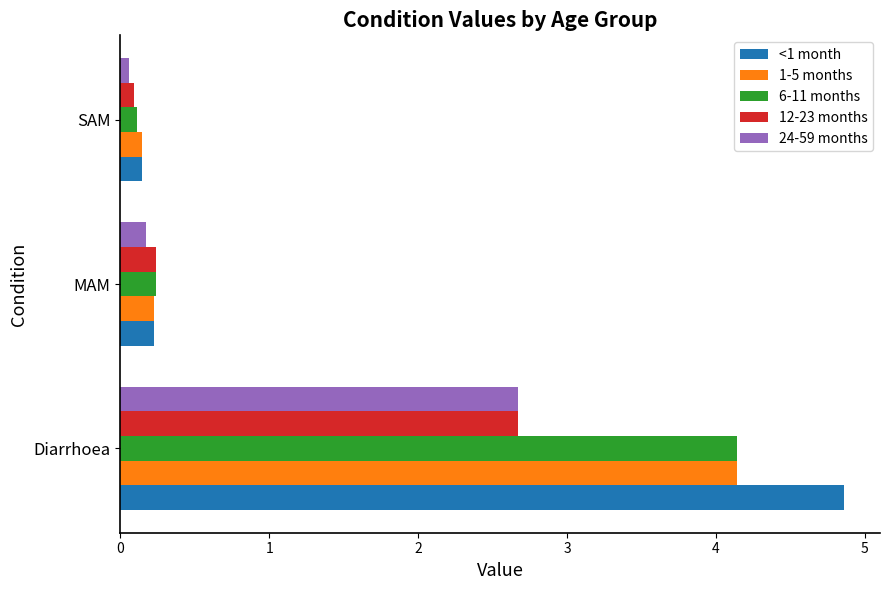

At how many categories does at least one series exceed 3?

1